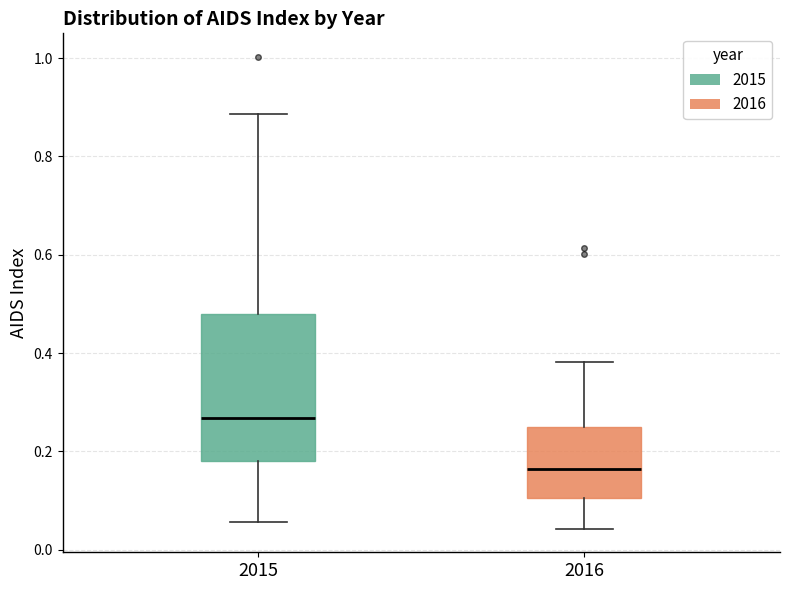

Reading left to right, transcribe this box plot: for each box, give where its median line is, the range the box spans, and where its two whiskers end, as read against the y-axis. The values are not printed on the chart, so give them approximately, as read against the axis.

2015: median 0.26, box 0.18 to 0.48, whiskers 0.06 to 0.88
2016: median 0.16, box 0.10 to 0.26, whiskers 0.04 to 0.38